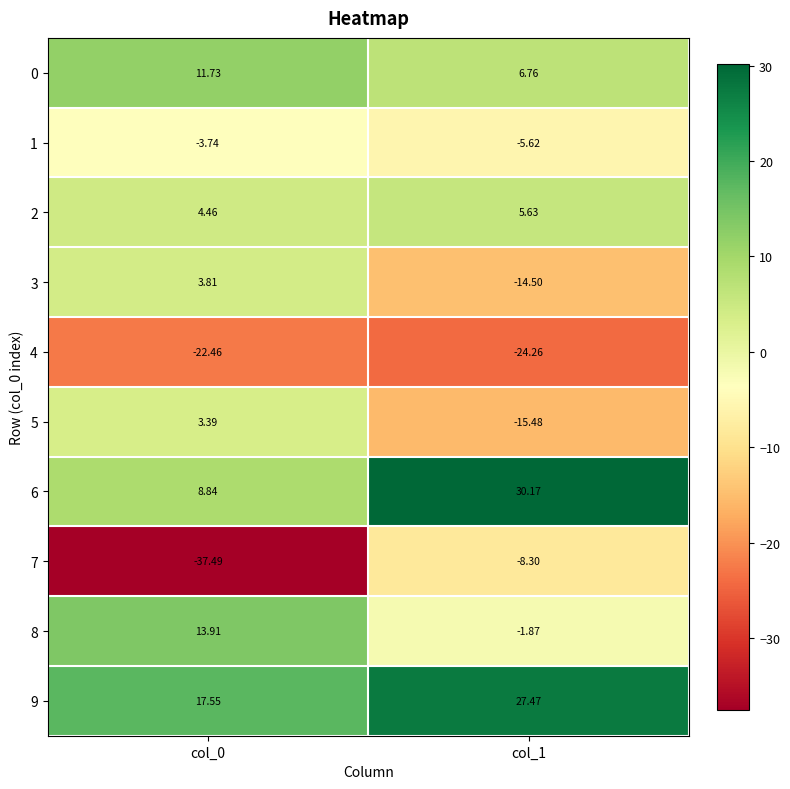

Is the value of 1 at col_1 greater than the value of 5 at col_1?

Yes